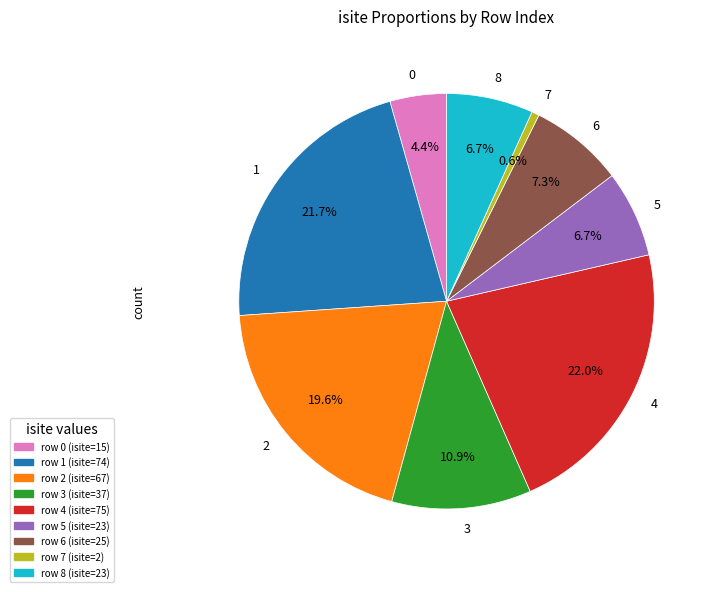

The 7 slice represents 11% of the pie. True or false?

False